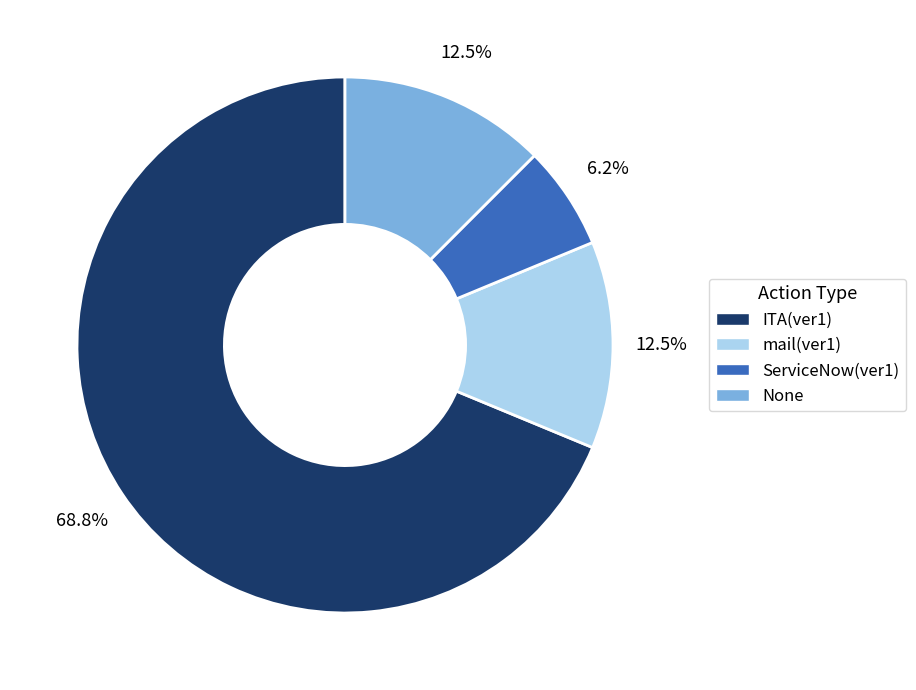

Which category has the smallest portion of the pie?

ServiceNow(ver1)